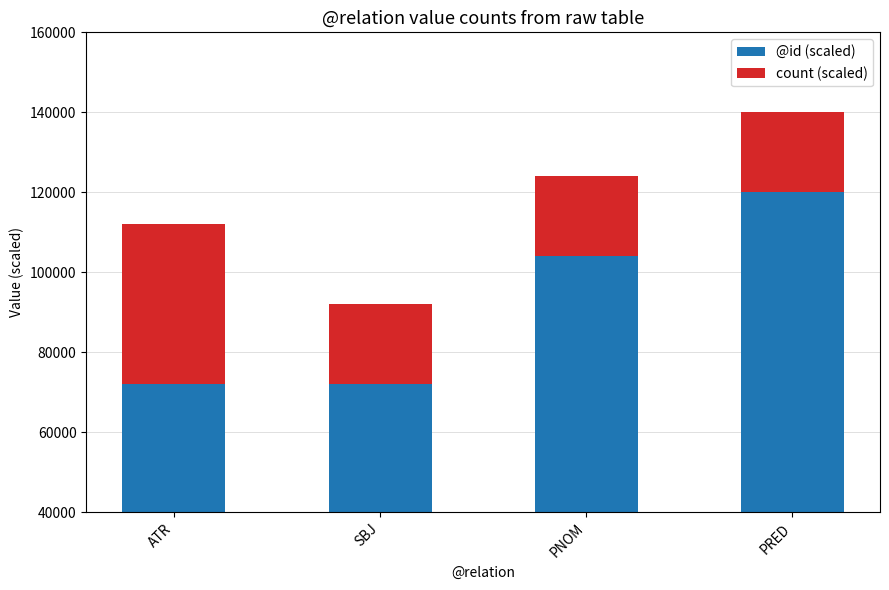

How many bars are there in each group?

2